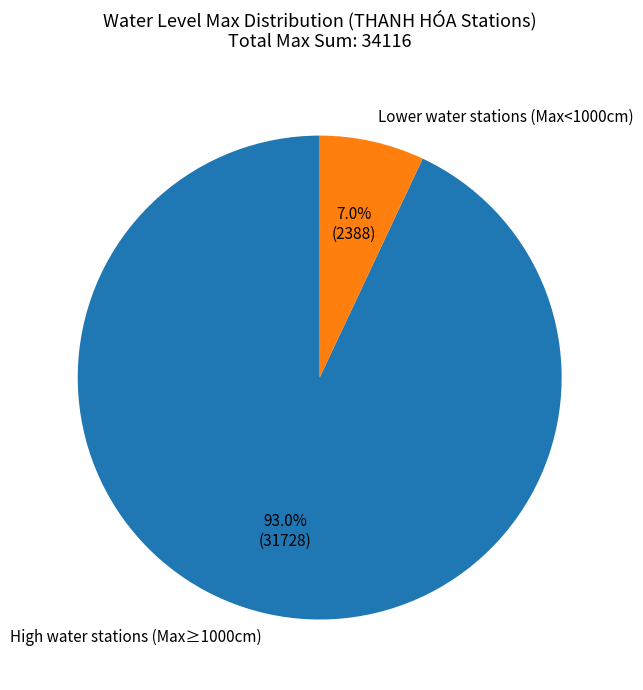

Which category has the smallest portion of the pie?

Lower water stations (Max<1000cm)